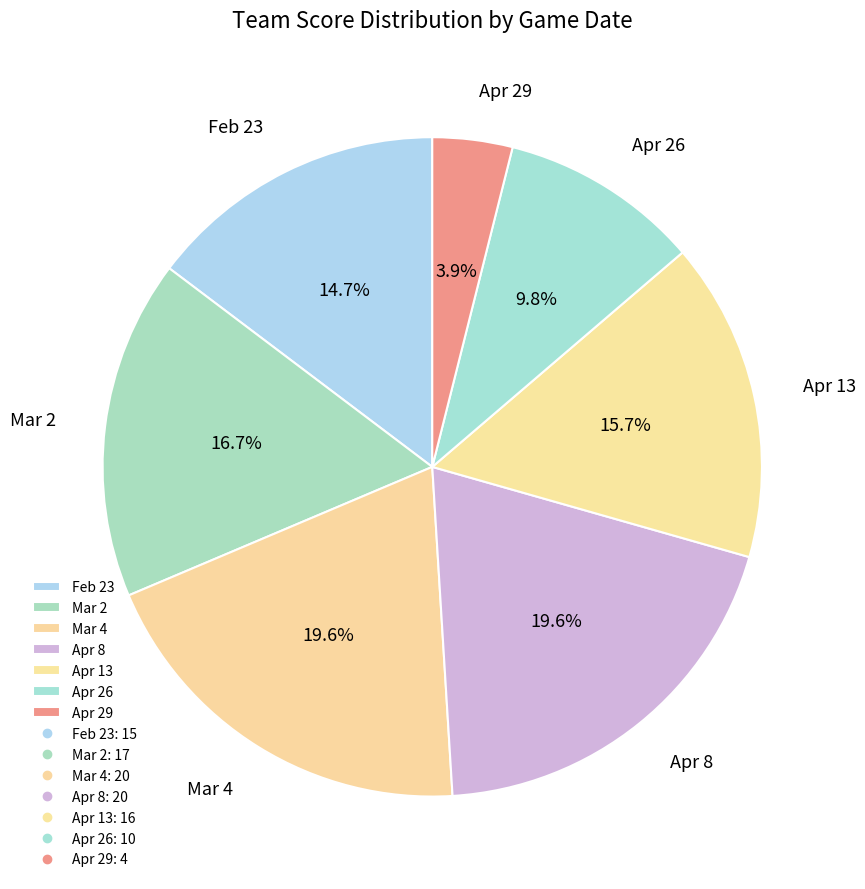

Which category has the smallest portion of the pie?

Apr 29